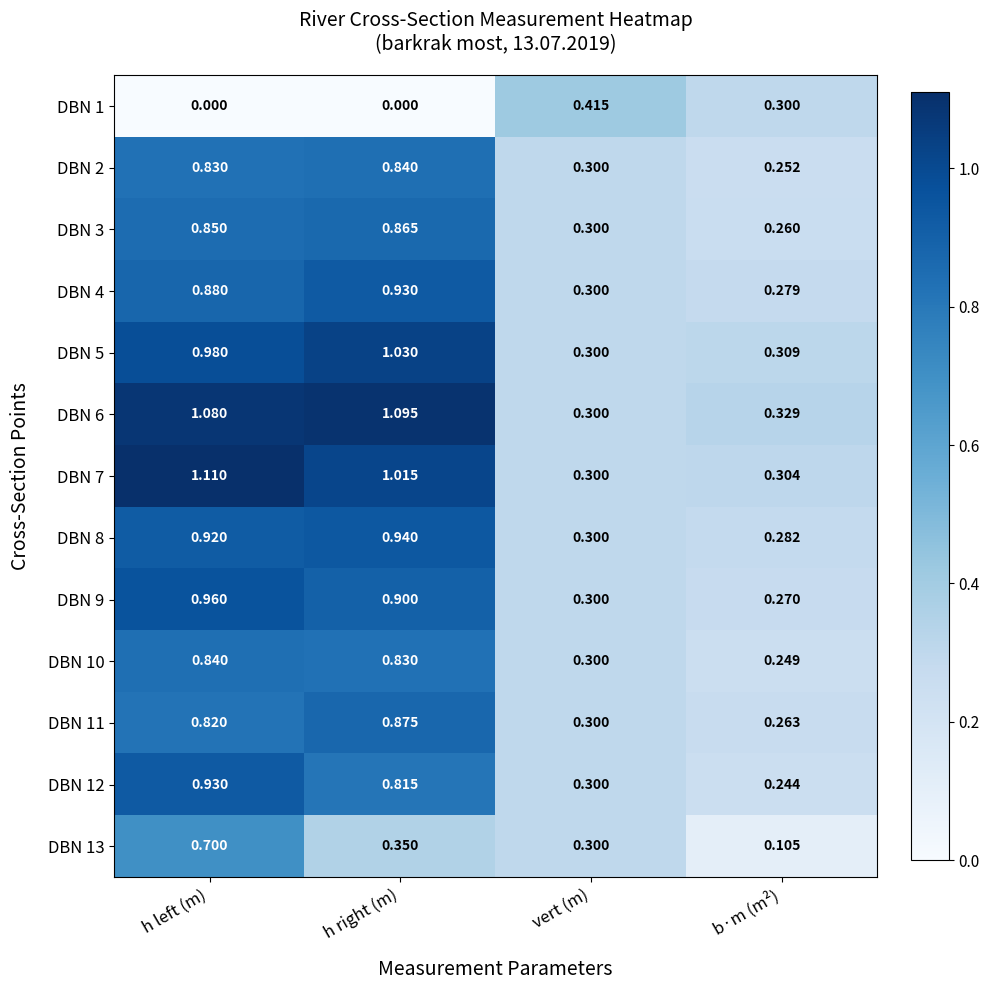

At which category does the chart reach its peak across all series?

h left (m)